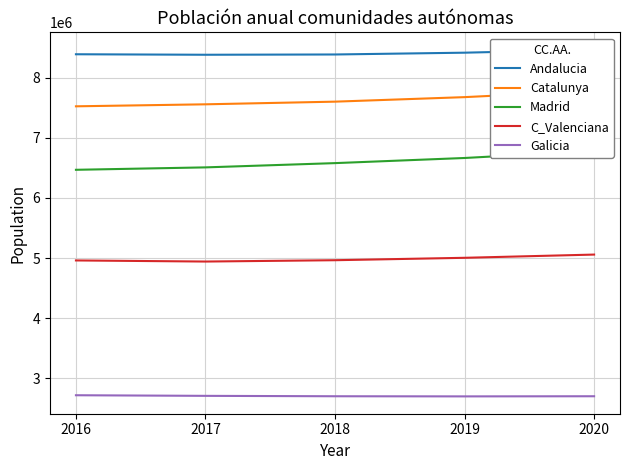

What is the approximate value of C_Valenciana at 2019, to the nearest 100?

5003800